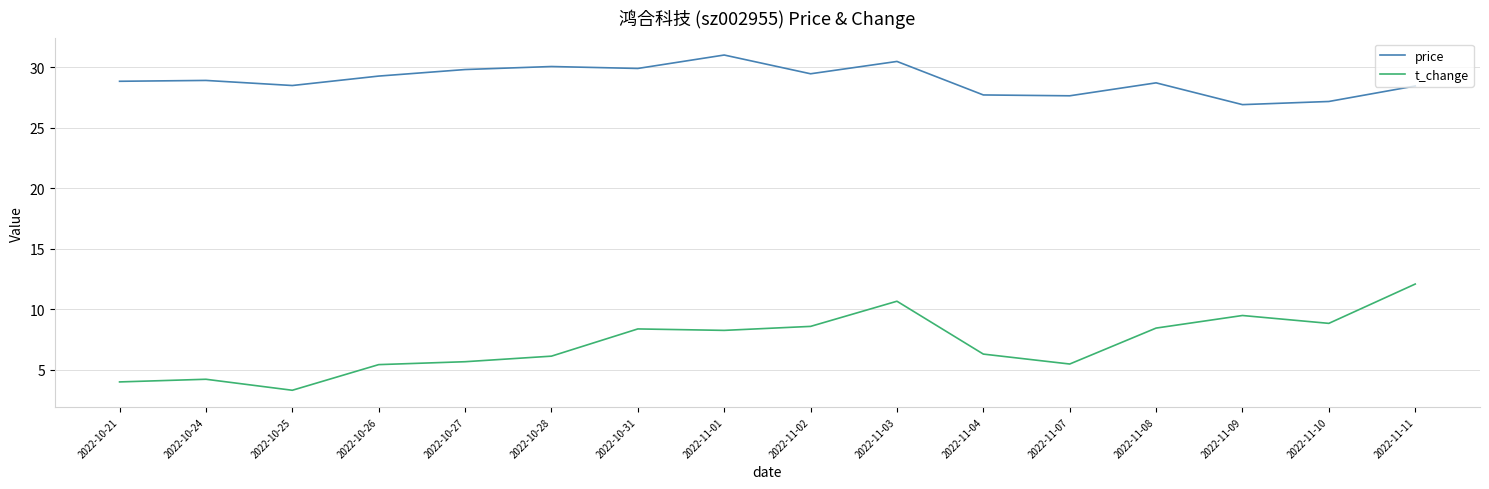

Read the t_change value at 2022-11-02.

8.6